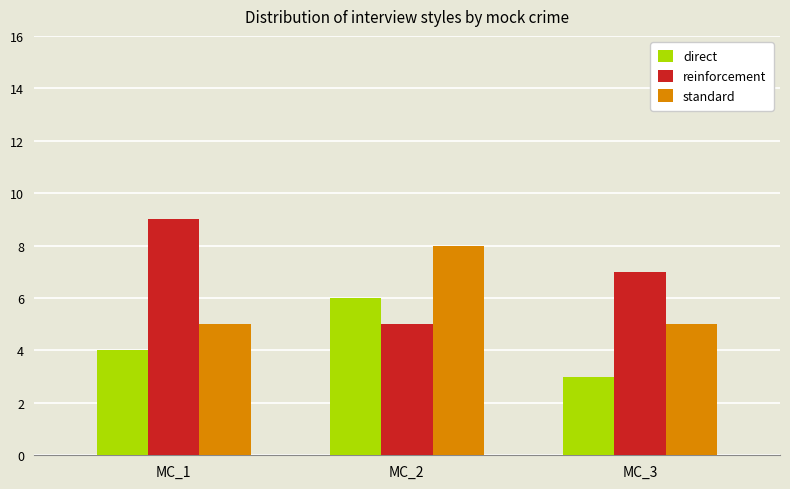

Is it true that reinforcement equals 3 at MC_1?

False